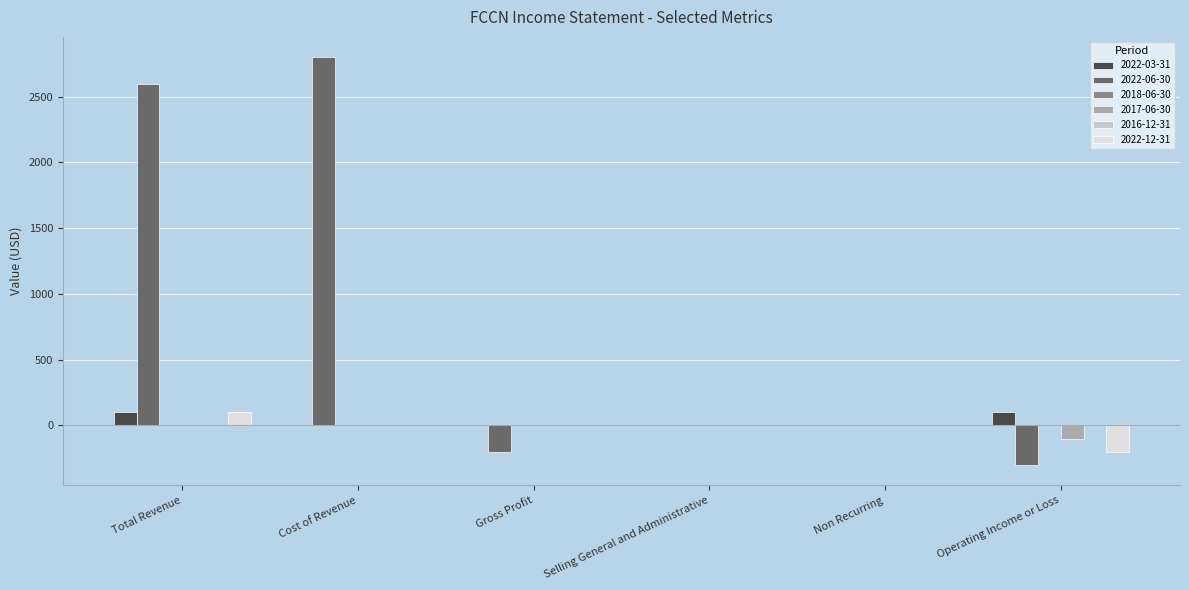

What is the value of the 2022-12-31 bar at the 1st from the left?

100